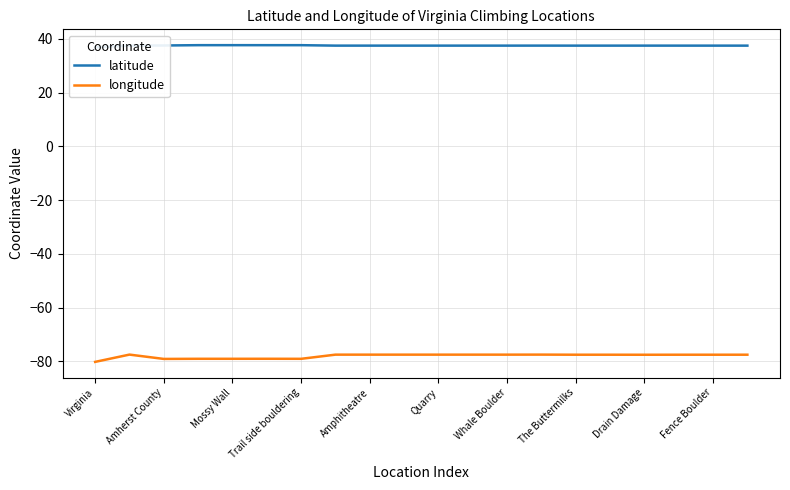

True or false: longitude and latitude intersect in this chart.

False